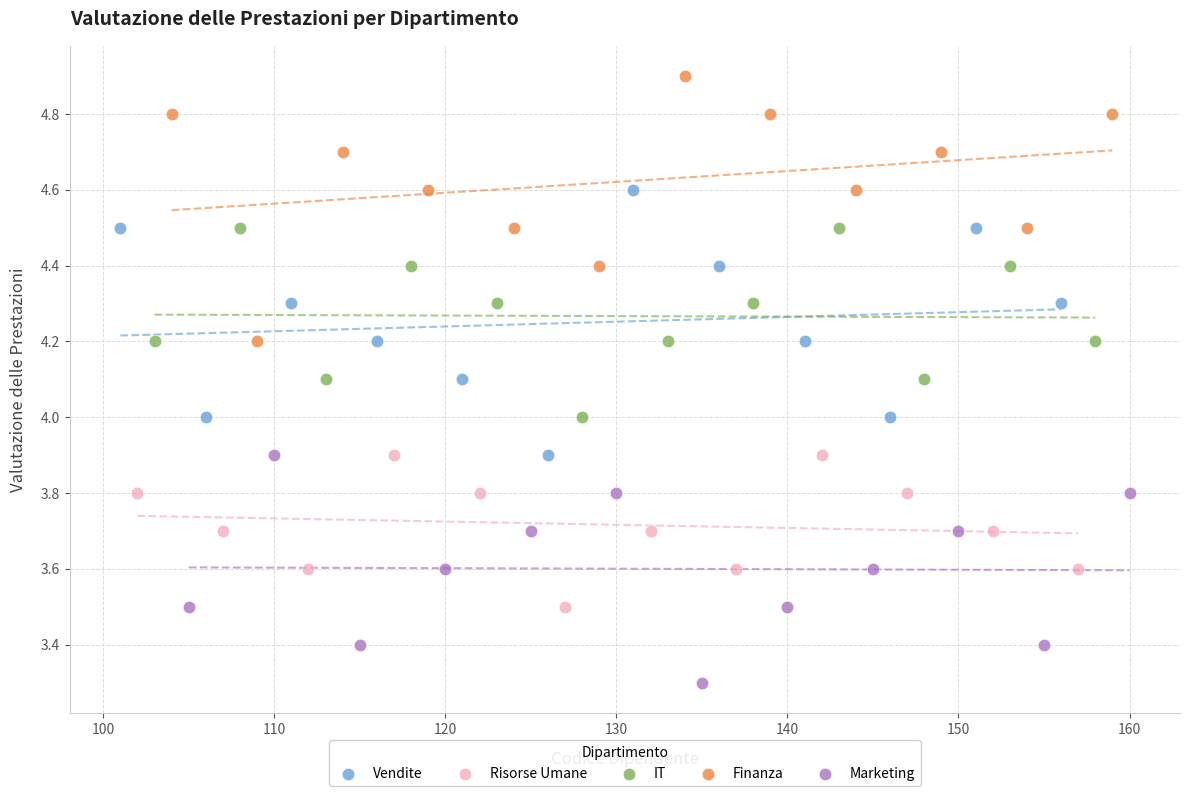

Which series contains the lowest Y value?

Marketing